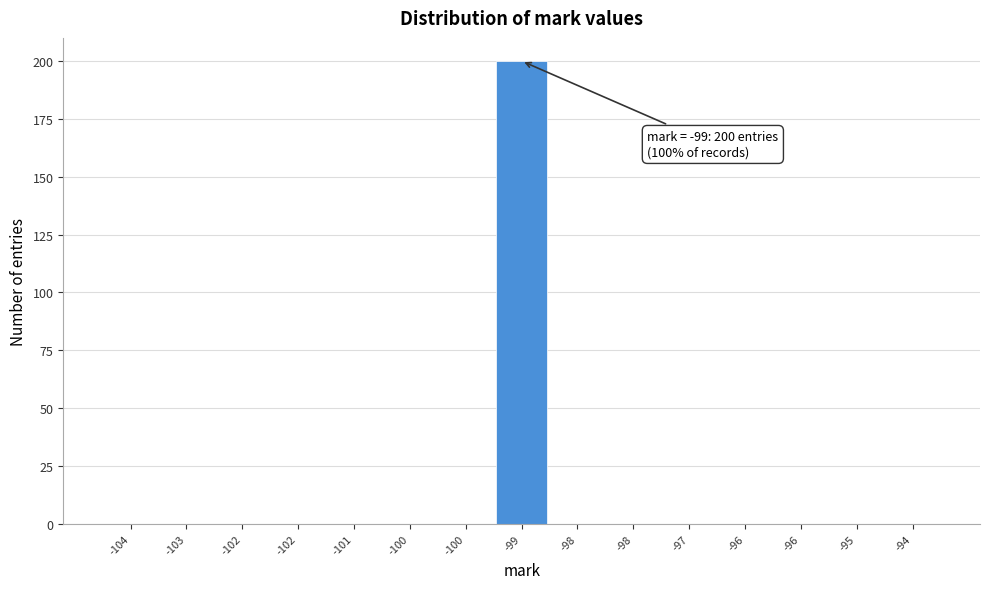

Are the bars horizontal?

No